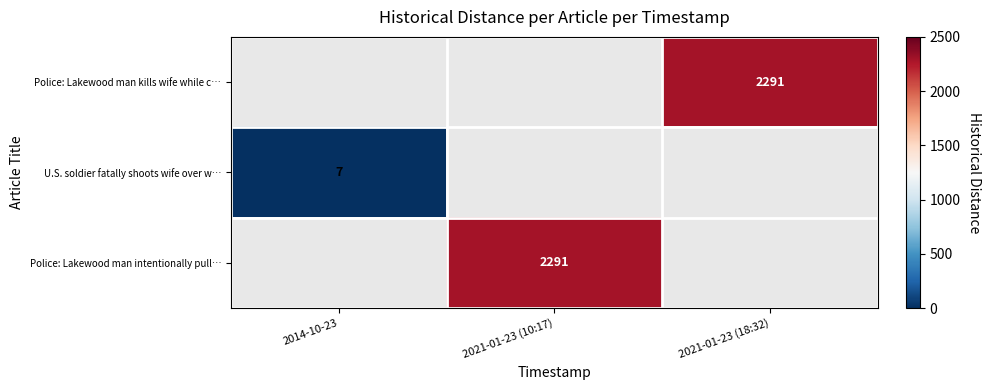

The U.S. soldier fatally shoots wife over w… series shows 11 at 2014-10-23. True or false?

False